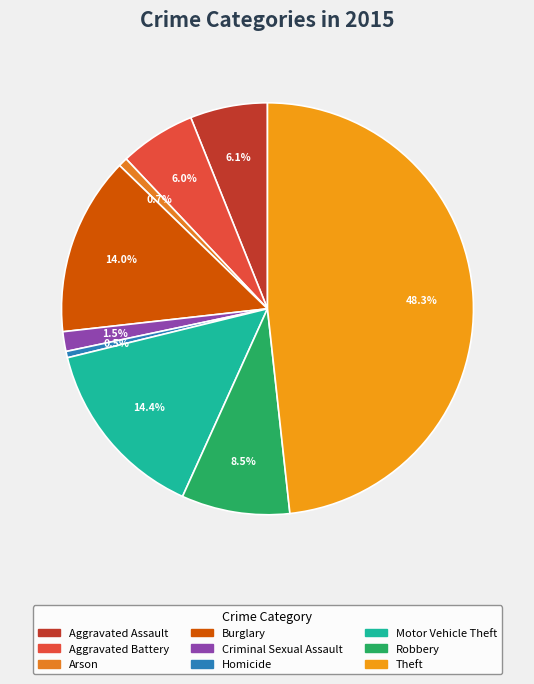

Approximately how many times larger is the value at Aggravated Assault compared to Burglary?

0.4